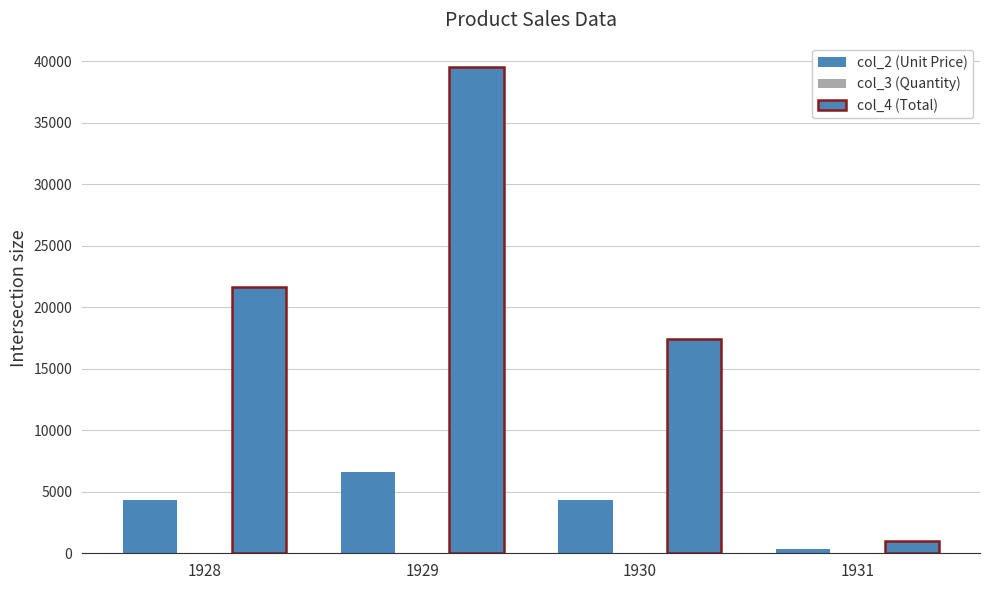

How many distinct data groups are displayed?

3